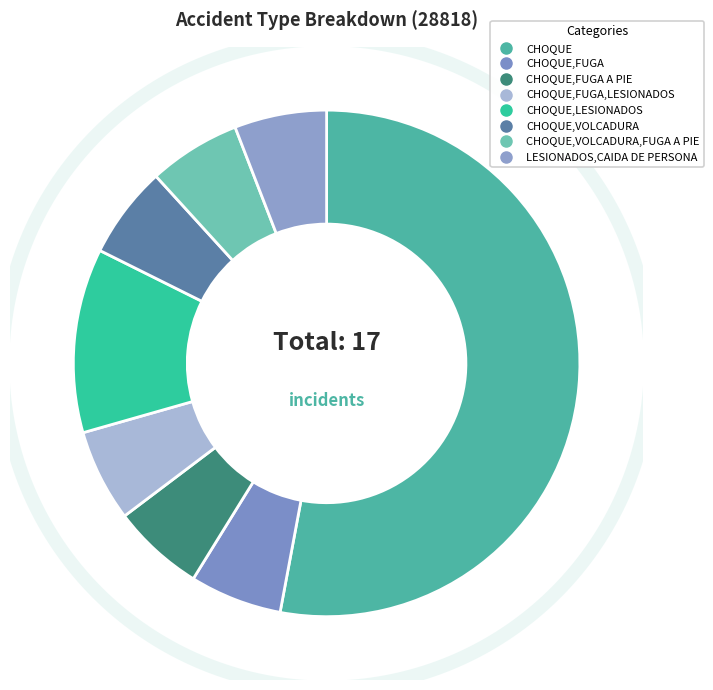

Which slice is the smallest?

CHOQUE,FUGA